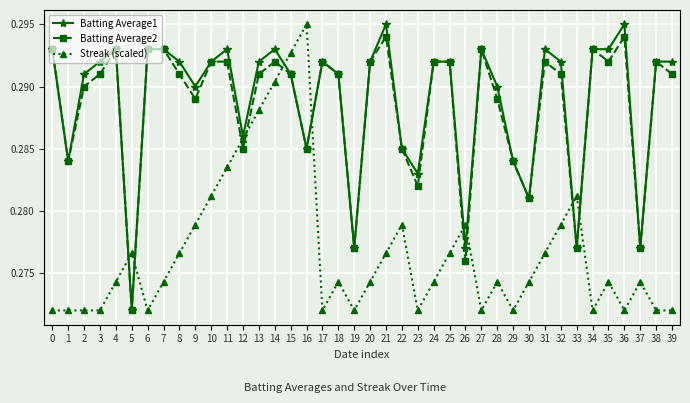

In Streak (scaled), how many points are higher than both neighbors (excluding endpoints)?

9